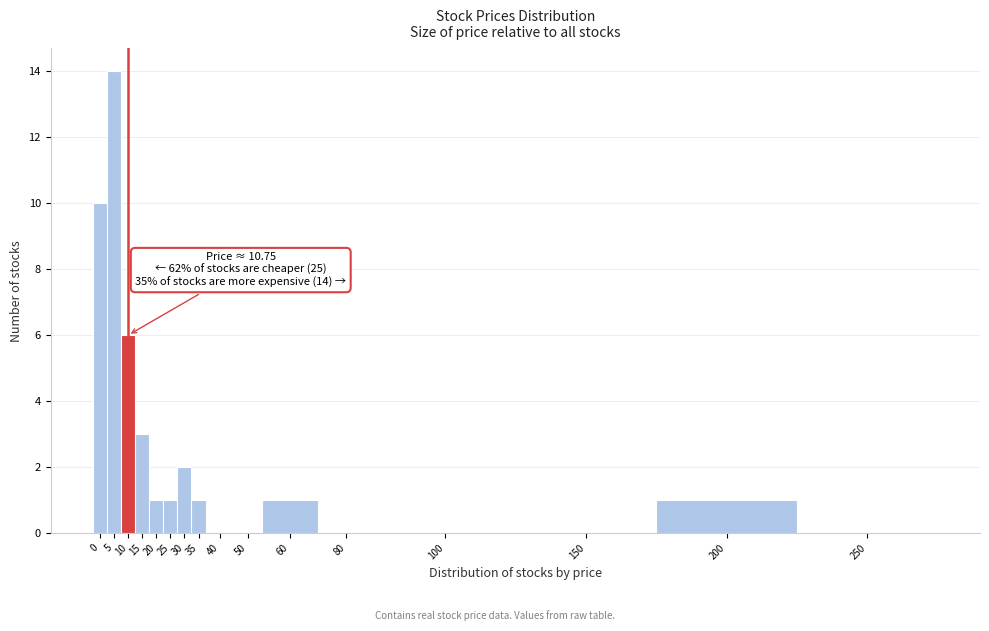

Reading left to right, what are all the values shown in this chart?

0=10	5=14	10=6	15=3	20=1	25=1	30=2	35=1	40=0	50=0	60=1	80=0	100=0	150=0	200=1	250=0